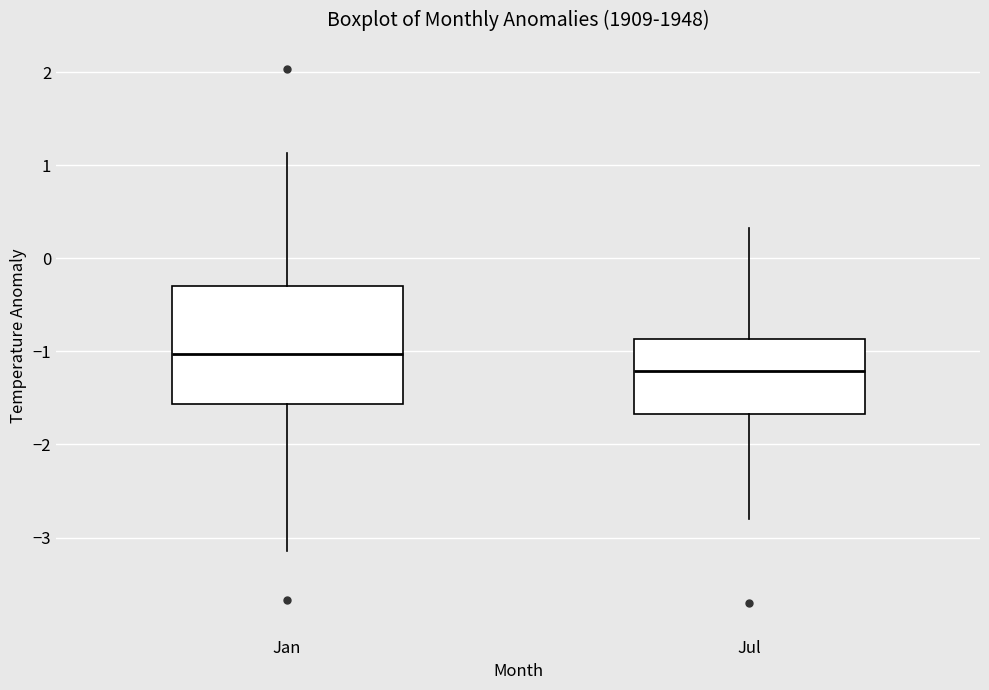

Reading left to right, read every box against the y-axis: the position of its median line, the range the box covers, and the ends of its whiskers. The values are not printed on the chart, so give them approximately, as read against the axis.

Jan: median -1.0, box -1.6 to -0.3, whiskers -3.1 to 1.1
Jul: median -1.2, box -1.7 to -0.9, whiskers -2.8 to 0.3